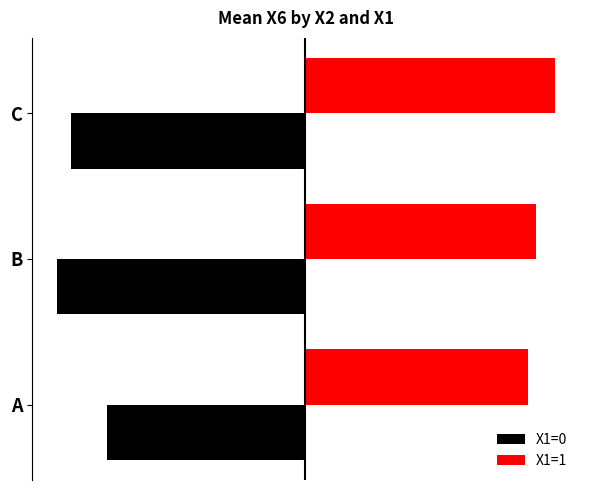

List the labels in order of X1=0 value, smallest first.

B, C, A